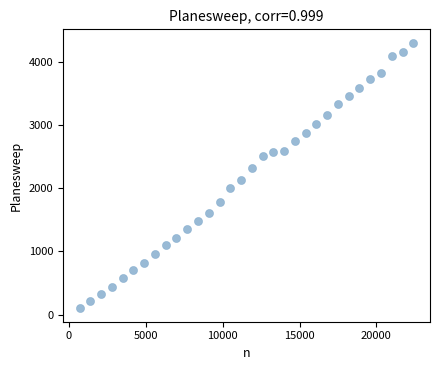

What is the range of Y values (max minus min)?

4215.9